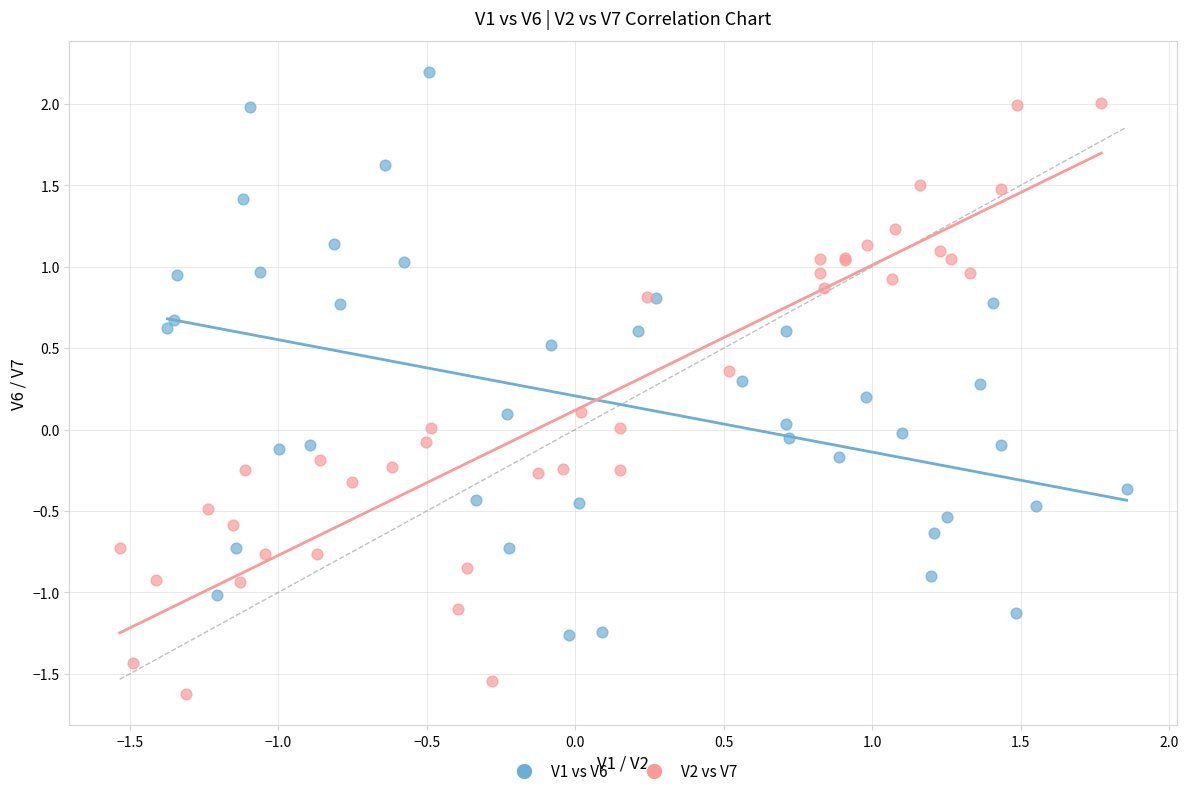

Which series reaches the minimum Y coordinate?

V2 vs V7